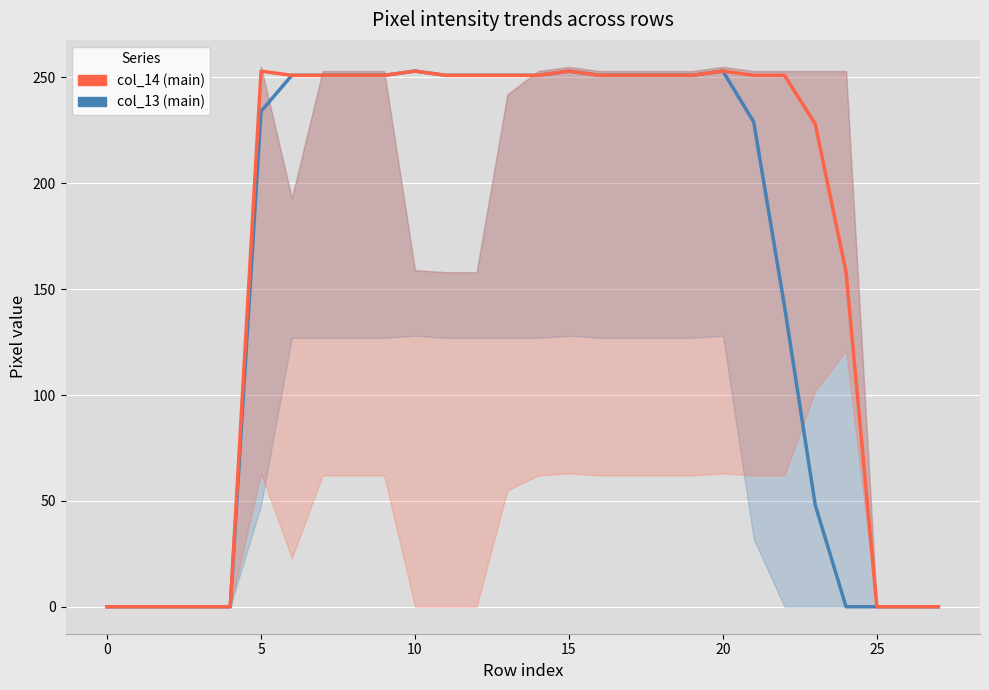

Count the number of data series in this chart.

2